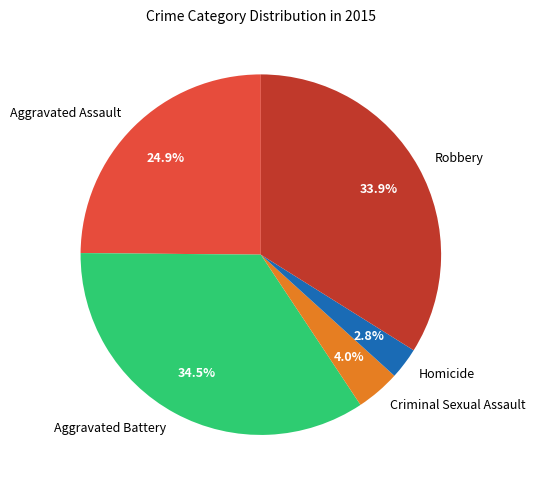

Rank the categories by value from lowest to highest.

Homicide, Criminal Sexual Assault, Aggravated Assault, Robbery, Aggravated Battery